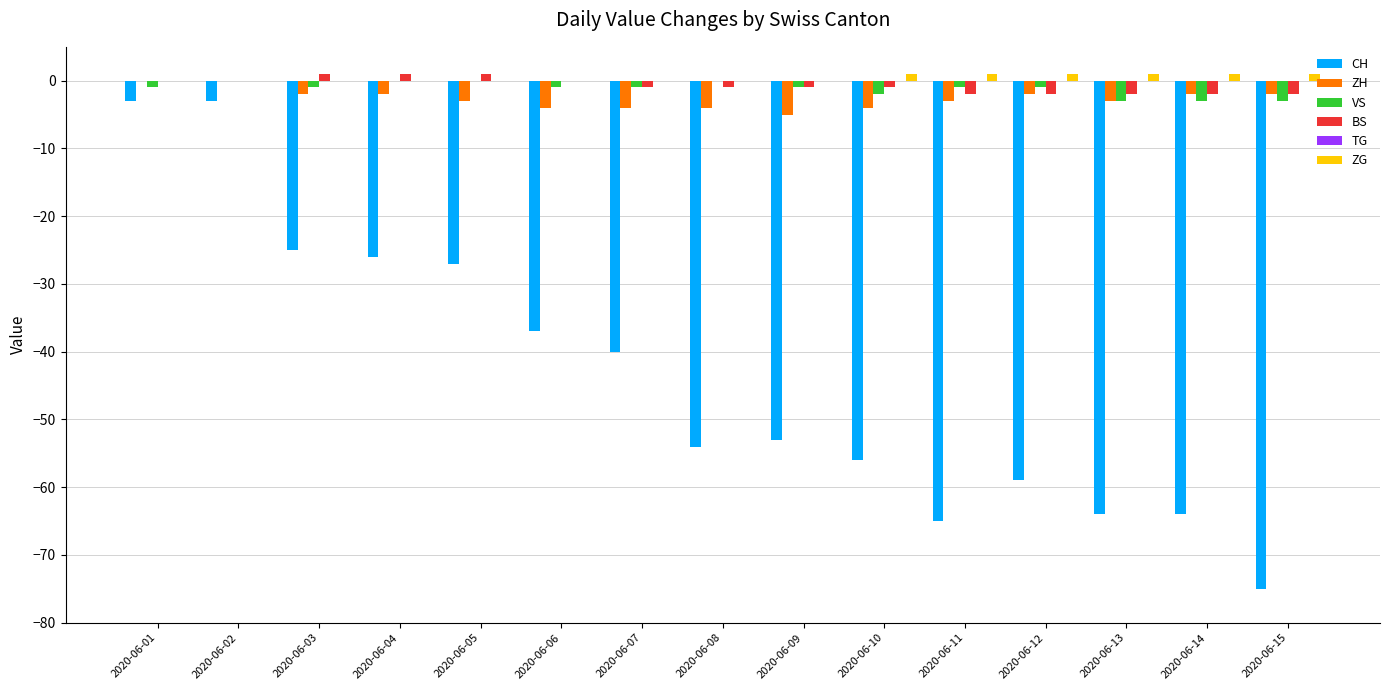

Where is CH nearest to the value -39?

2020-06-07